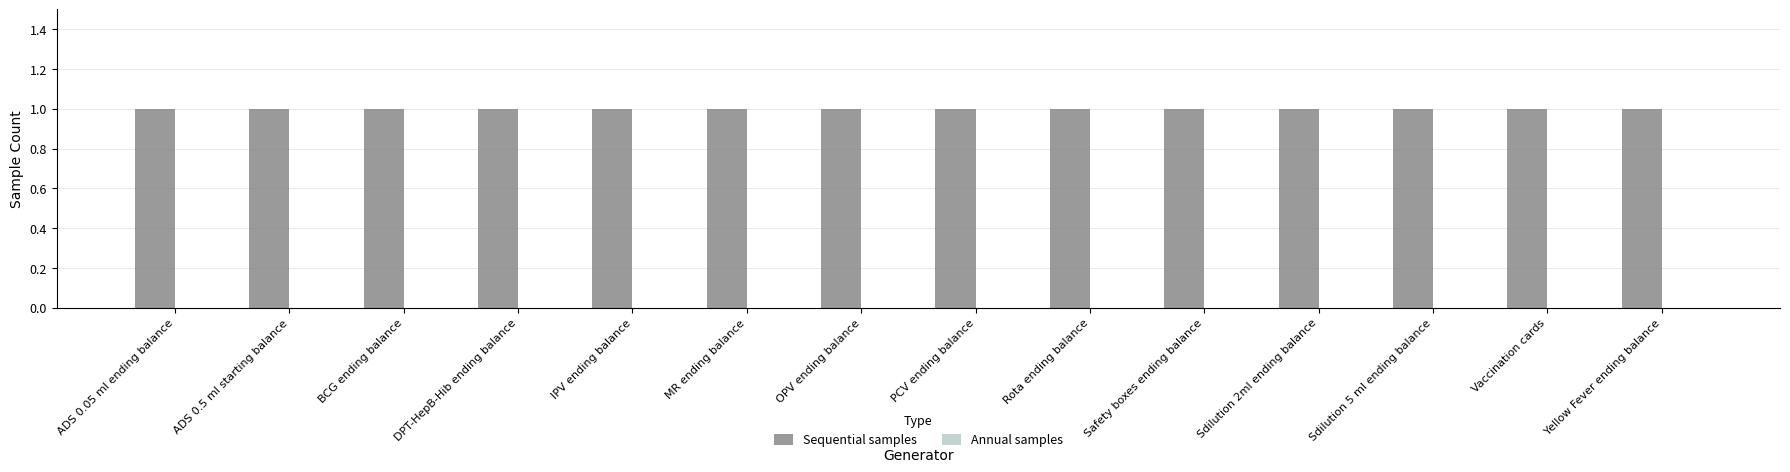

Between BCG ending balance and DPT-HepB-Hib ending balance, which series saw the biggest shift?

Sequential samples